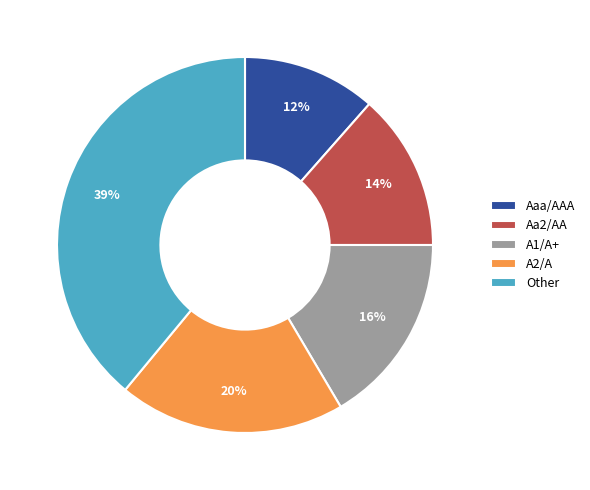

Between A1/A+ and A2/A, which is larger?

A2/A